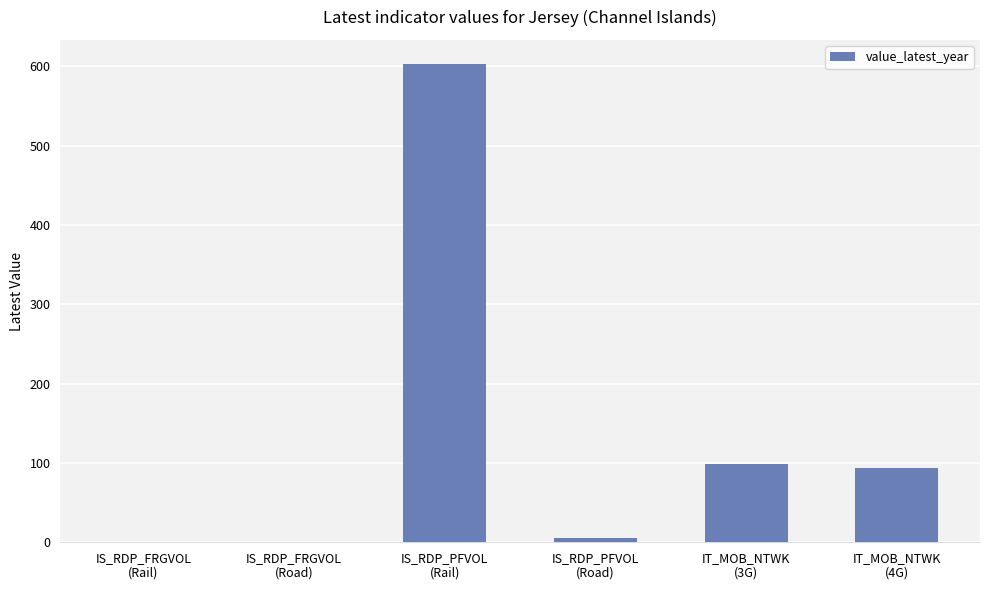

What is the greatest value displayed?

603.0